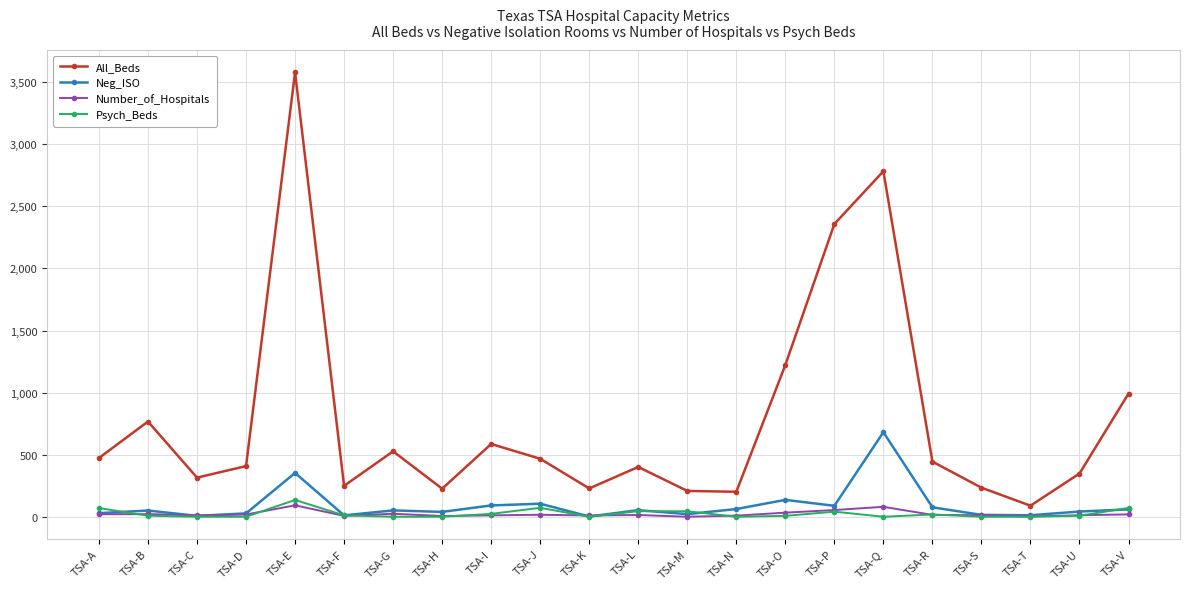

Read the All_Beds value at TSA-I, to the nearest 50.

600